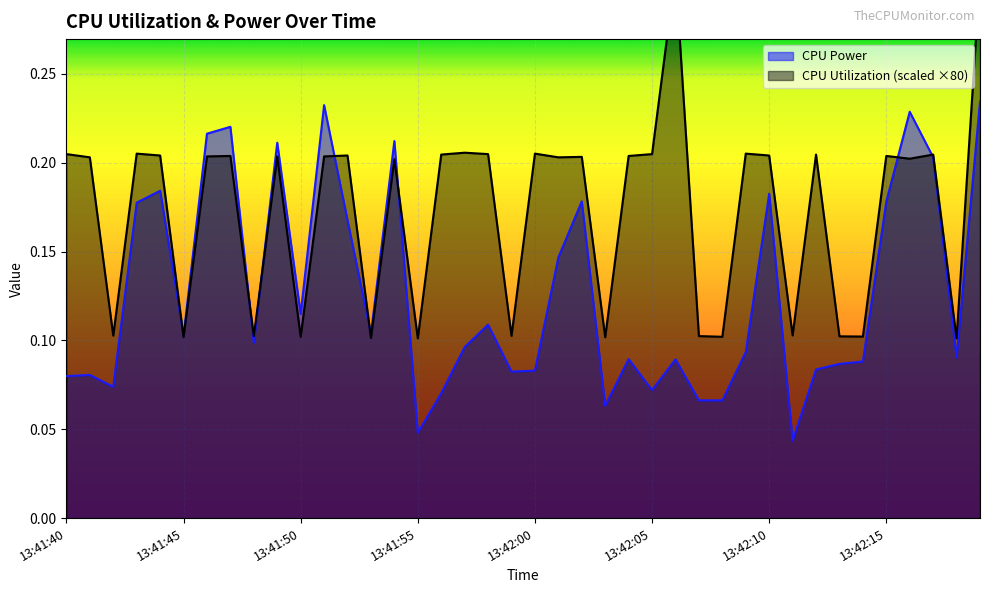

True or false: CPU Power and CPU Utilization intersect in this chart.

True